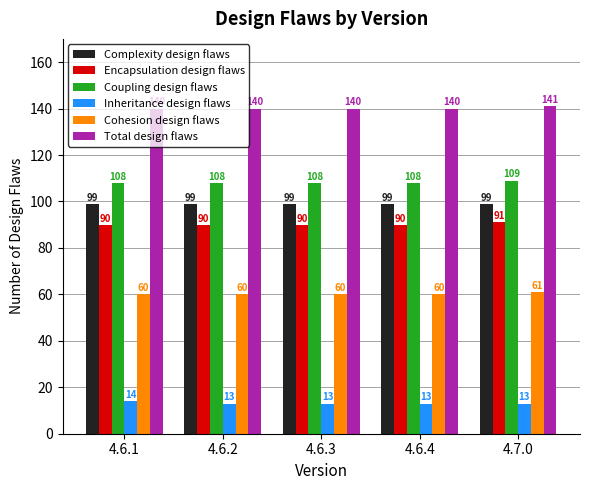

Which series has the largest total across all categories?

Total design flaws